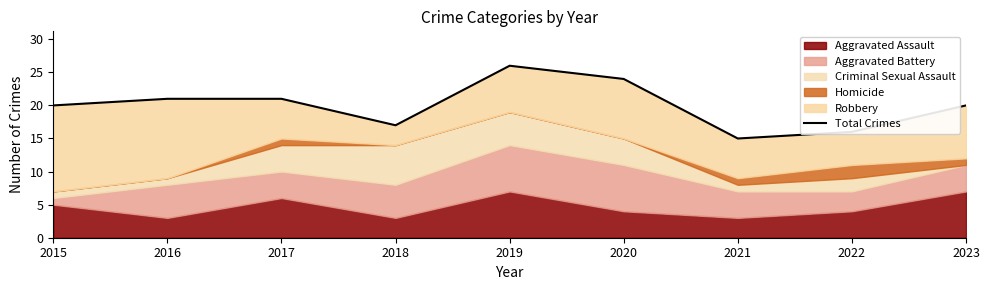

What is the average value?

20